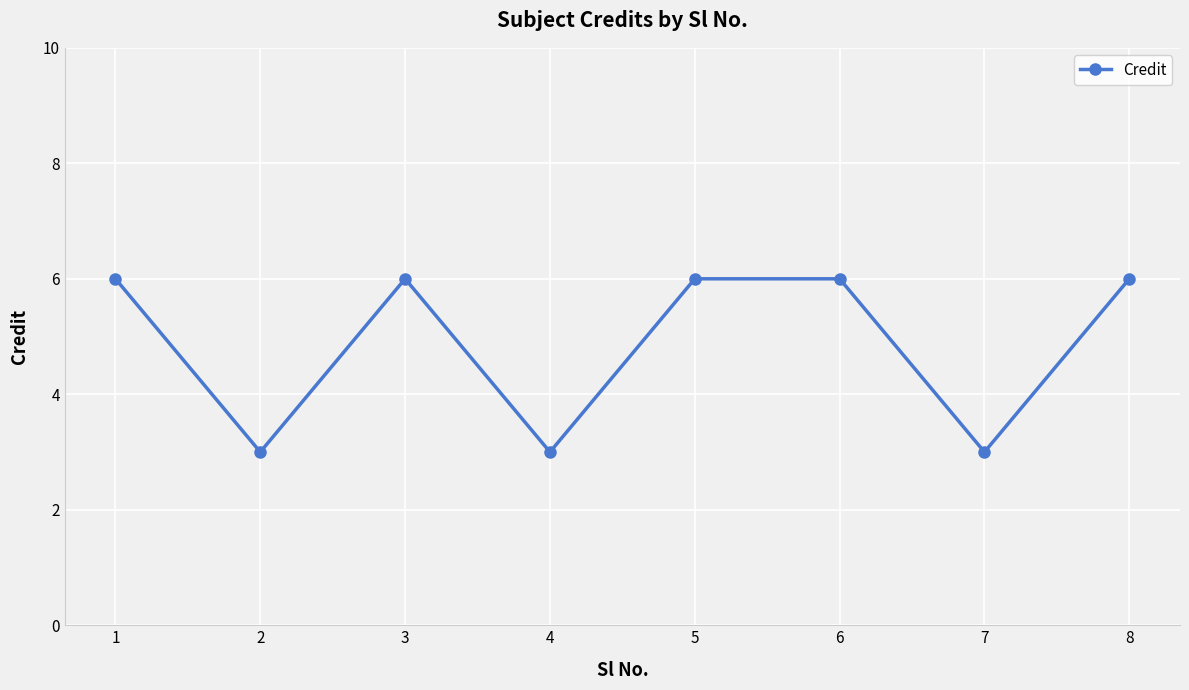

What is the minimum value shown in the chart?

3